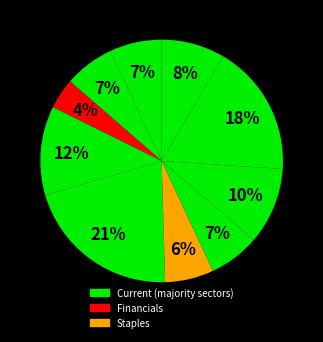

How many slices are in this pie chart?

10